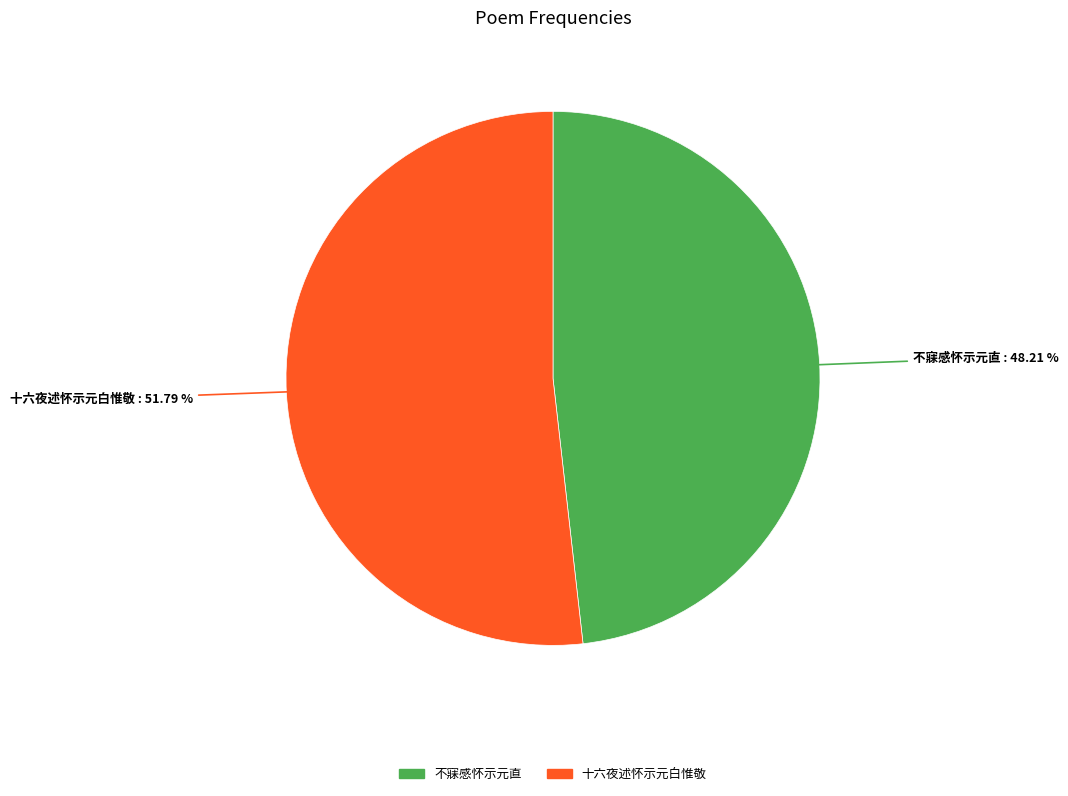

To the nearest percent, what portion does 不寐感怀示元直 represent?

48%